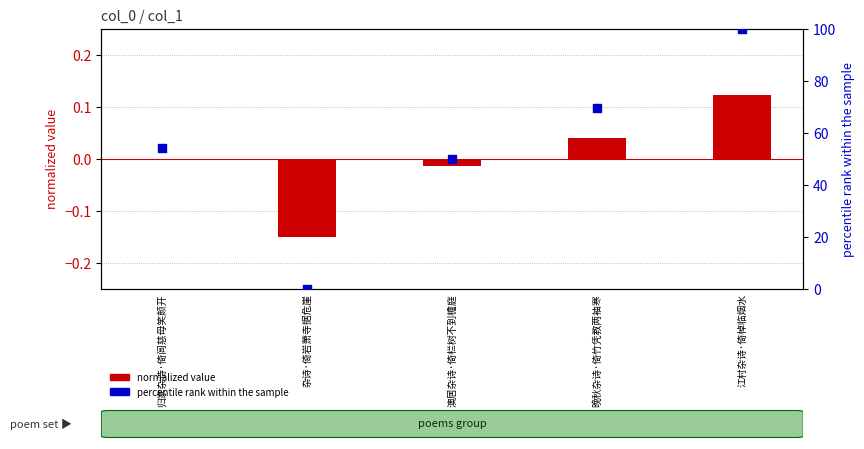

At which category is the sum across all series the highest?

江村杂诗·倚棹临烟水